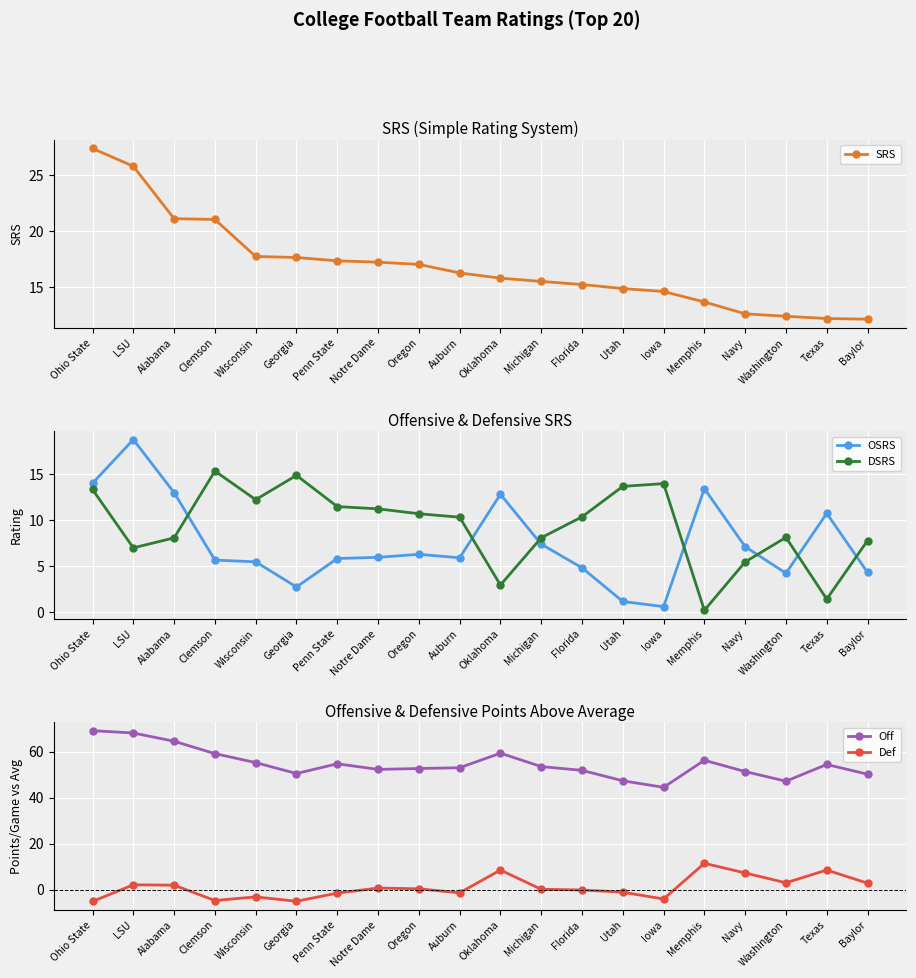

Read the DSRS value at Notre Dame.

11.2